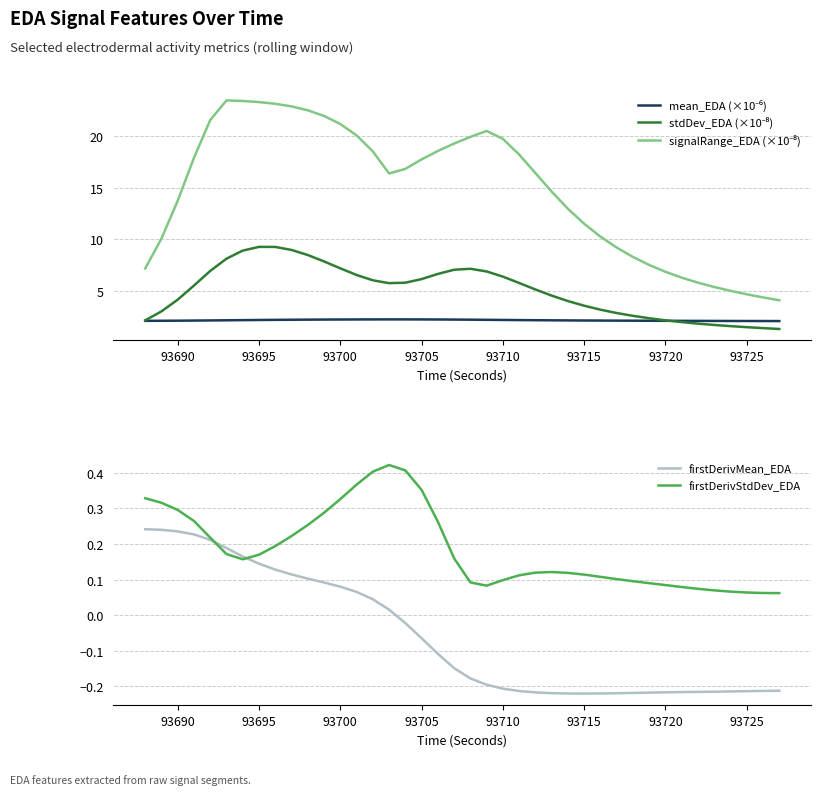

Does the chart display data point markers on the line(s)?

No